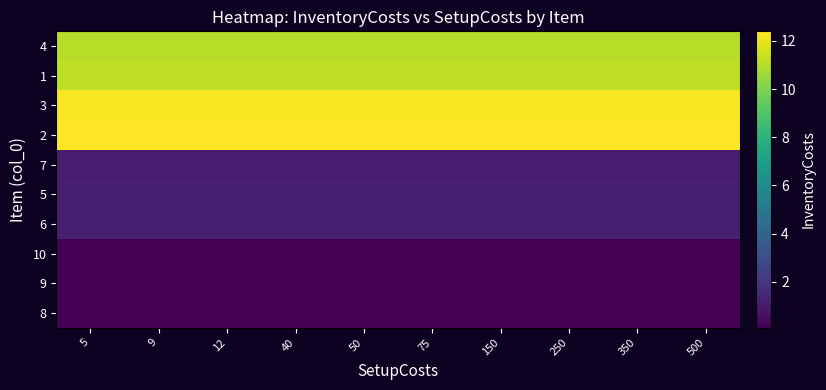

Reading left to right, extract all data points from this chart.

8: 5=0.1	9=0.1	12=0.1	40=0.1	50=0.1	75=0.1	150=0.1	250=0.1	350=0.1	500=0.1
9: 5=0.1	9=0.1	12=0.1	40=0.1	50=0.1	75=0.1	150=0.1	250=0.1	350=0.1	500=0.1
10: 5=0.1	9=0.1	12=0.1	40=0.1	50=0.1	75=0.1	150=0.1	250=0.1	350=0.1	500=0.1
6: 5=1.2	9=1.2	12=1.2	40=1.2	50=1.2	75=1.2	150=1.2	250=1.2	350=1.2	500=1.2
5: 5=1.2	9=1.2	12=1.2	40=1.2	50=1.2	75=1.2	150=1.2	250=1.2	350=1.2	500=1.2
7: 5=1.1	9=1.1	12=1.1	40=1.1	50=1.1	75=1.1	150=1.1	250=1.1	350=1.1	500=1.1
2: 5=12.4	9=12.4	12=12.4	40=12.4	50=12.4	75=12.4	150=12.4	250=12.4	350=12.4	500=12.4
3: 5=12.3	9=12.3	12=12.3	40=12.3	50=12.3	75=12.3	150=12.3	250=12.3	350=12.3	500=12.3
1: 5=11.2	9=11.2	12=11.2	40=11.2	50=11.2	75=11.2	150=11.2	250=11.2	350=11.2	500=11.2
4: 5=11.1	9=11.1	12=11.1	40=11.1	50=11.1	75=11.1	150=11.1	250=11.1	350=11.1	500=11.1